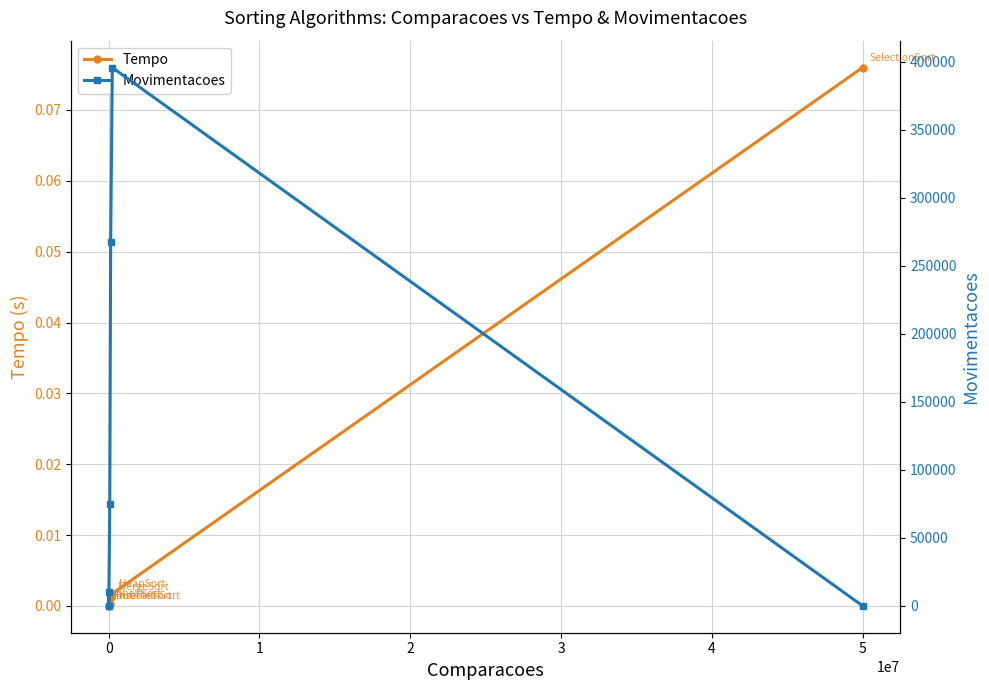

Between 1 and 4, which is larger?

4